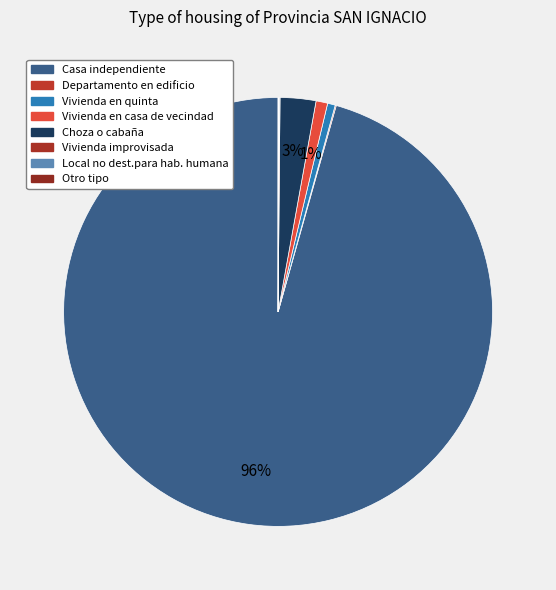

Is the sum of Departamento en edificio and Local no dest.para hab. humana greater than half?

No